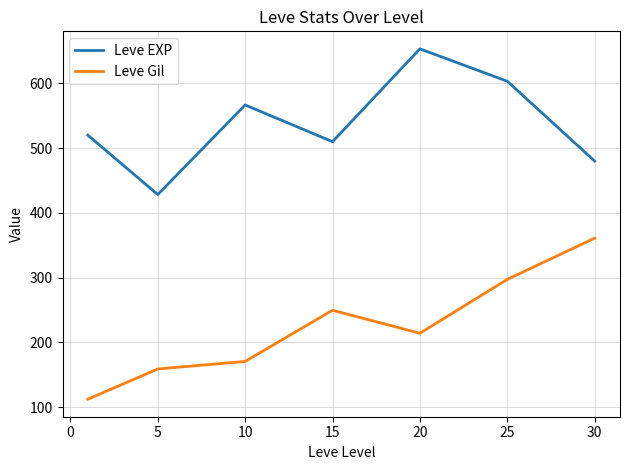

In Leve EXP, how many points are lower than both neighbors (excluding endpoints)?

2